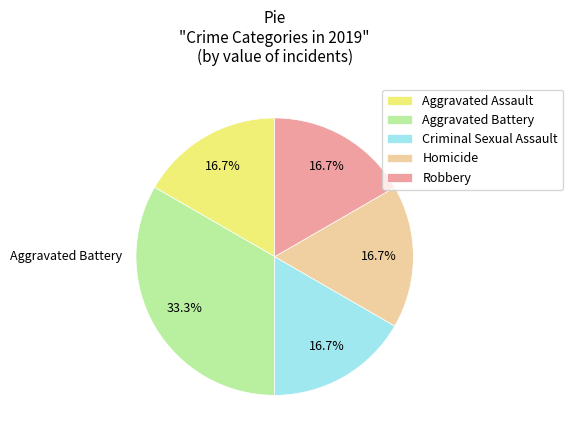

To the nearest percent, what percentage of the pie is Robbery?

17%